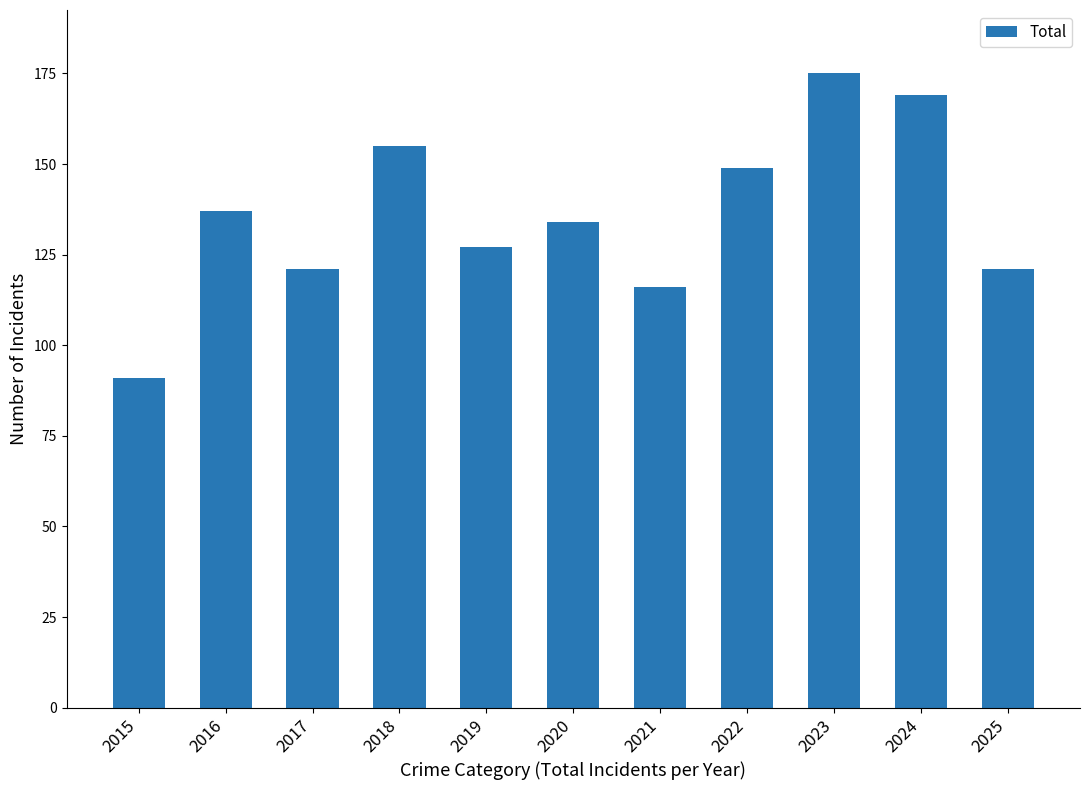

What is the sum of the values at 2021 and 2023?

291